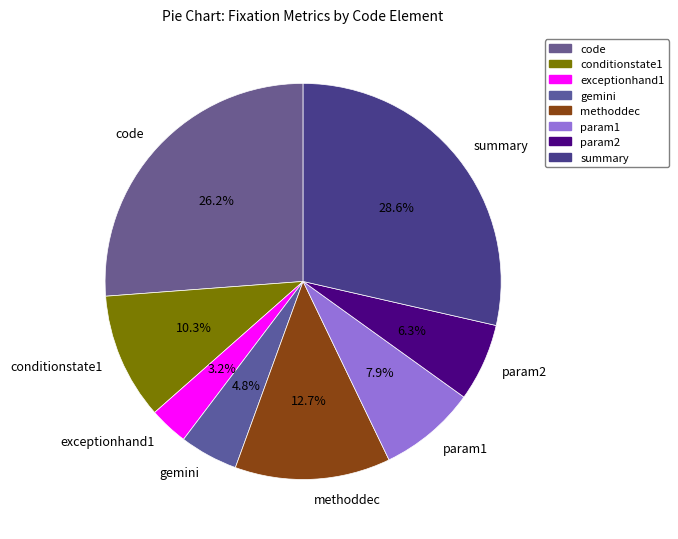

What is the ratio of the value at gemini to the value at param1?

0.6